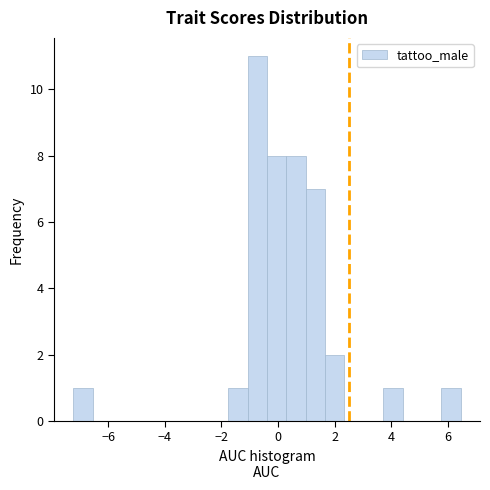

Read against the x-axis, roughly where is the centre of the tallest bar?

-0.8